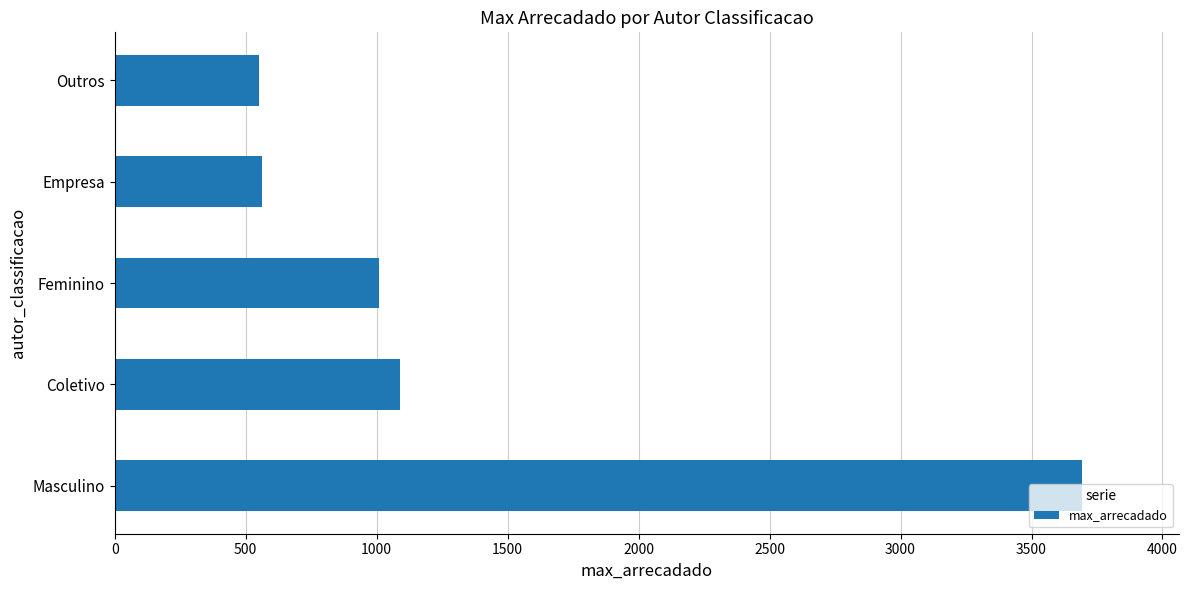

Is it true that the value at Coletivo is 1673.4?

False